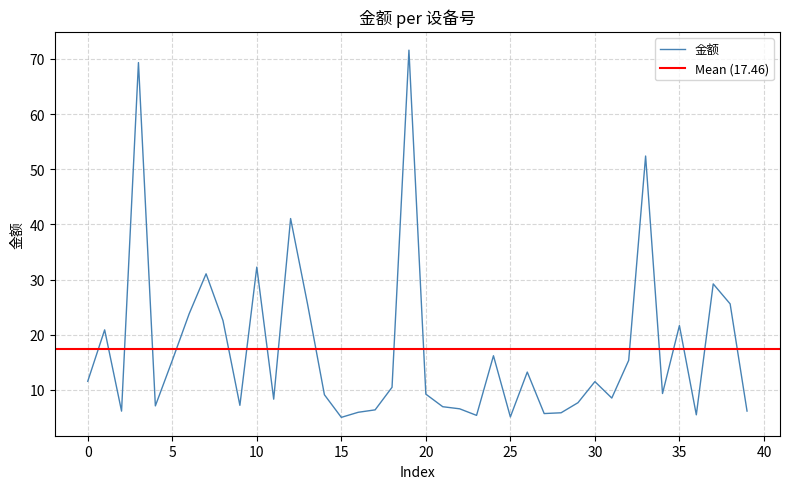

What is the greatest value displayed?

71.6